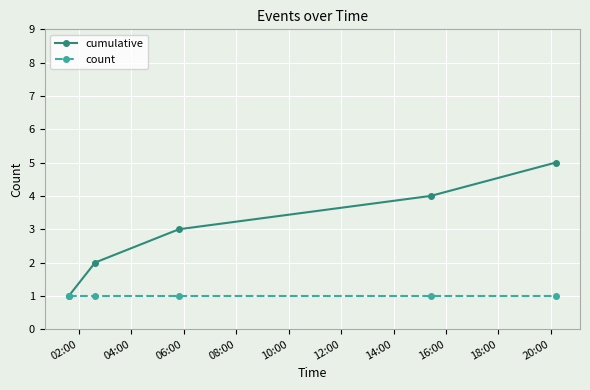

What are all the series names shown in the legend?

cumulative, count